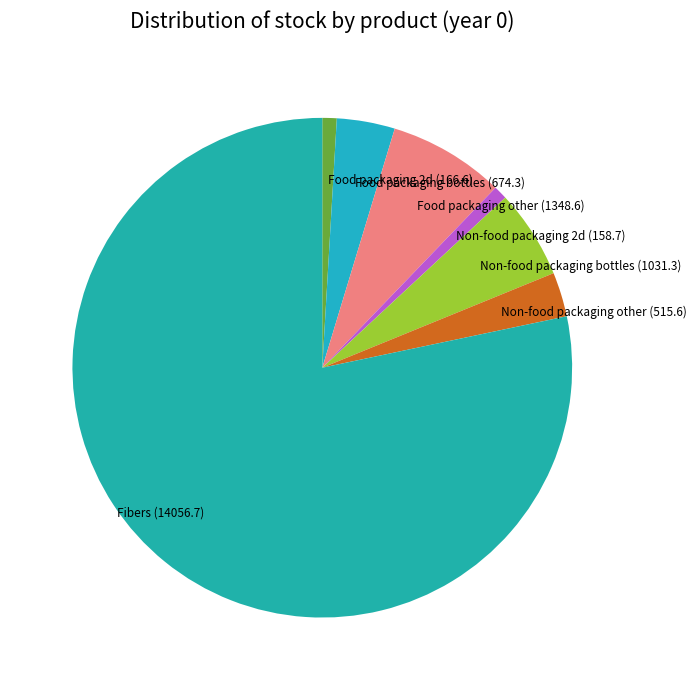

True or false: Food packaging bottles accounts for 4% of the total.

True